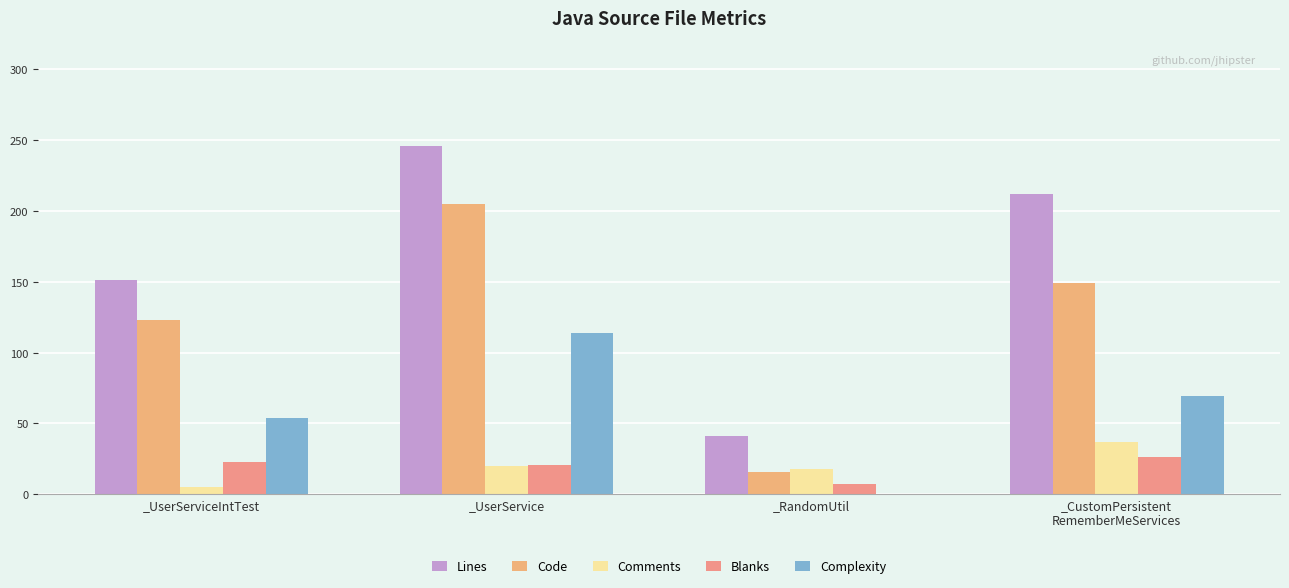

What is the approximate value of Lines at _UserService, to the nearest 50?

250